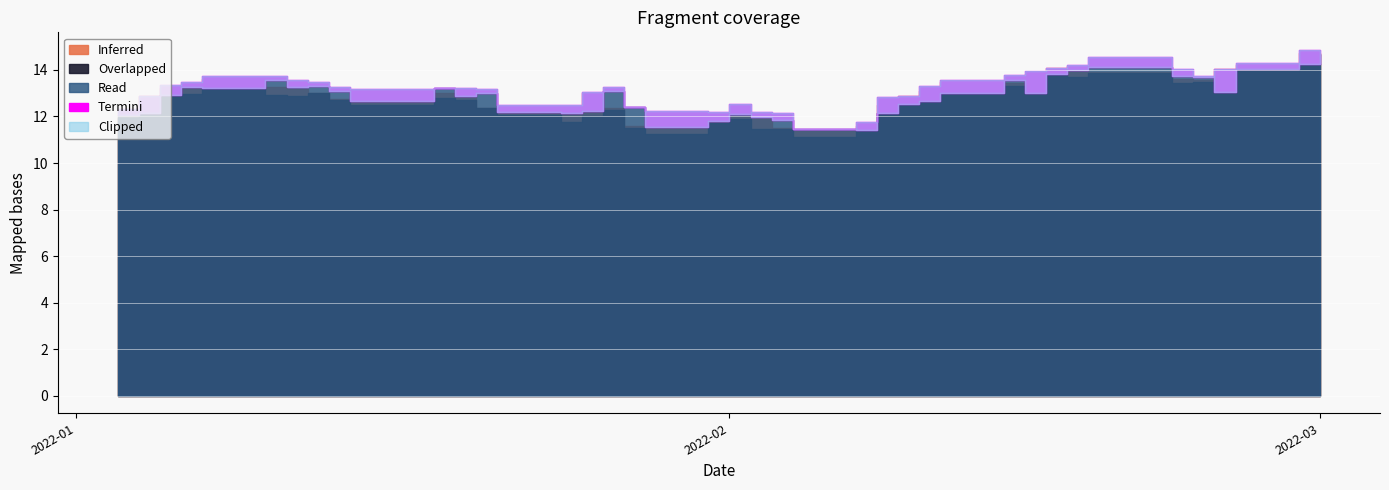

What are all the series names shown in the legend?

Inferred, Overlapped, Read, Termini, Clipped